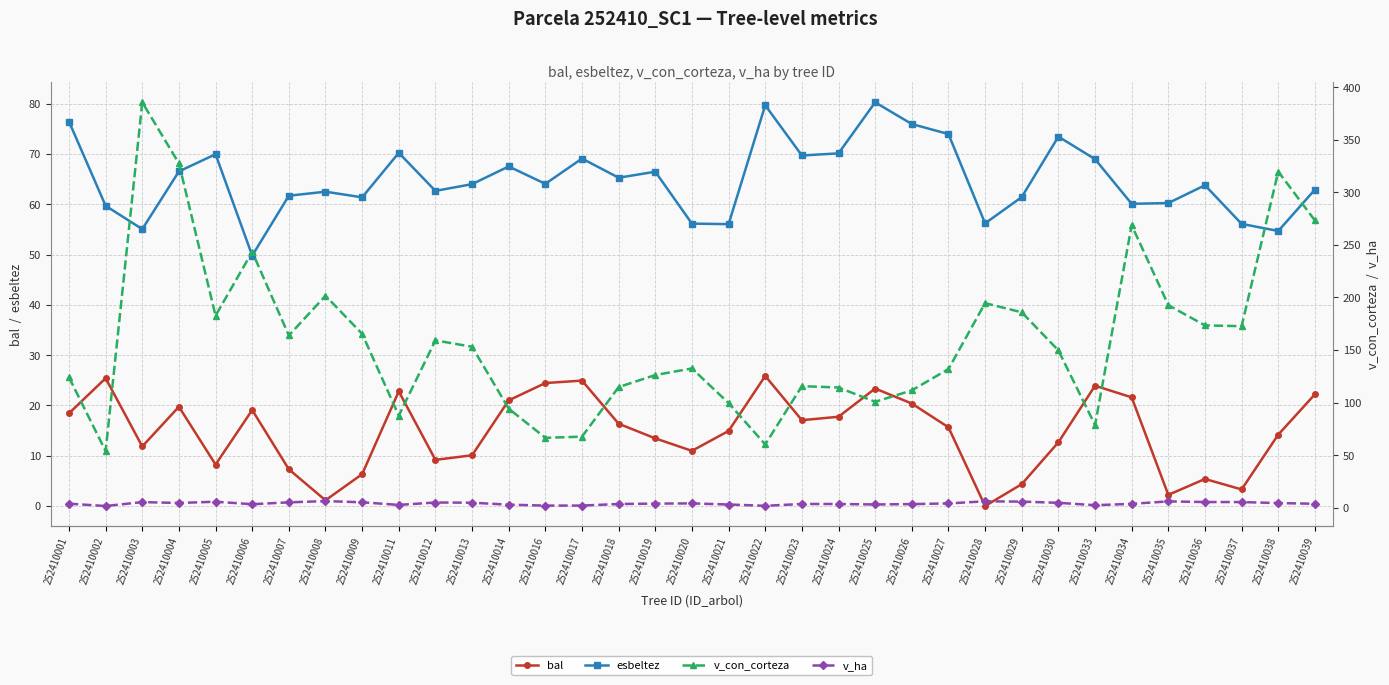

Reading right to left, what are all the values shown in this chart?

bal: 252410039=22.2	252410038=14.2	252410037=3.3	252410036=5.4	252410035=2.2	252410034=21.6	252410033=23.9	252410030=12.7	252410029=4.3	252410028=0.0	252410027=15.7	252410026=20.4	252410025=23.4	252410024=17.8	252410023=17.1	252410022=25.9	252410021=14.9	252410020=11.0	252410019=13.4	252410018=16.4	252410017=24.9	252410016=24.4	252410014=21.0	252410013=10.1	252410012=9.2	252410011=22.8	252410009=6.3	252410008=1.1	252410007=7.3	252410006=19.1	252410005=8.2	252410004=19.7	252410003=11.8	252410002=25.4	252410001=18.4
esbeltez: 252410039=62.9	252410038=54.7	252410037=56.1	252410036=63.8	252410035=60.2	252410034=60.1	252410033=69.0	252410030=73.5	252410029=61.4	252410028=56.2	252410027=74.0	252410026=76.0	252410025=80.3	252410024=70.1	252410023=69.7	252410022=79.7	252410021=56.0	252410020=56.1	252410019=66.5	252410018=65.3	252410017=69.1	252410016=64.1	252410014=67.5	252410013=64.0	252410012=62.7	252410011=70.2	252410009=61.4	252410008=62.5	252410007=61.7	252410006=49.8	252410005=70.0	252410004=66.5	252410003=55.0	252410002=59.7	252410001=76.5
v_con_corteza: 252410039=273.2	252410038=319.7	252410037=172.7	252410036=173.5	252410035=192.7	252410034=268.7	252410033=78.8	252410030=149.7	252410029=185.9	252410028=194.6	252410027=131.9	252410026=111.7	252410025=100.8	252410024=114.4	252410023=115.7	252410022=60.3	252410021=99.6	252410020=132.6	252410019=126.3	252410018=114.8	252410017=67.7	252410016=66.6	252410014=94.3	252410013=153.2	252410012=159.2	252410011=87.7	252410009=165.4	252410008=201.7	252410007=163.9	252410006=243.4	252410005=182.7	252410004=327.5	252410003=385.6	252410002=53.9	252410001=124.1
v_ha: 252410039=3.9	252410038=4.5	252410037=5.5	252410036=5.5	252410035=6.1	252410034=3.8	252410033=2.5	252410030=4.8	252410029=5.9	252410028=6.2	252410027=4.2	252410026=3.5	252410025=3.2	252410024=3.6	252410023=3.7	252410022=1.9	252410021=3.2	252410020=4.2	252410019=4.0	252410018=3.6	252410017=2.1	252410016=2.1	252410014=3.0	252410013=4.9	252410012=5.1	252410011=2.8	252410009=5.3	252410008=6.4	252410007=5.2	252410006=3.4	252410005=5.8	252410004=4.6	252410003=5.5	252410002=1.7	252410001=4.0